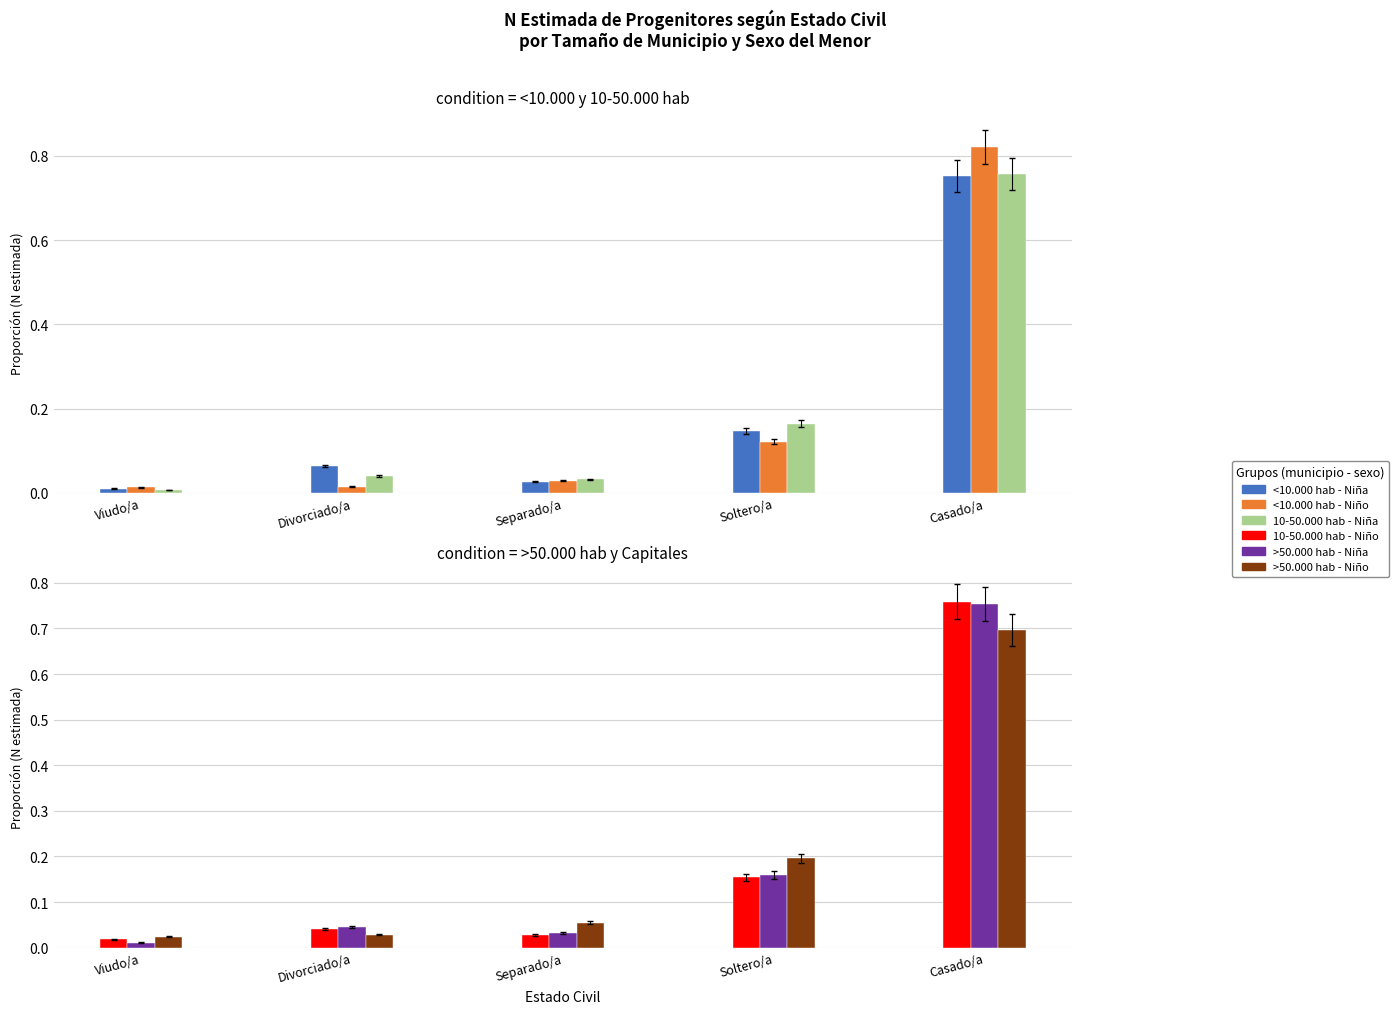

What is the approximate value of <10.000 hab - Niña at Casado/a?

0.8